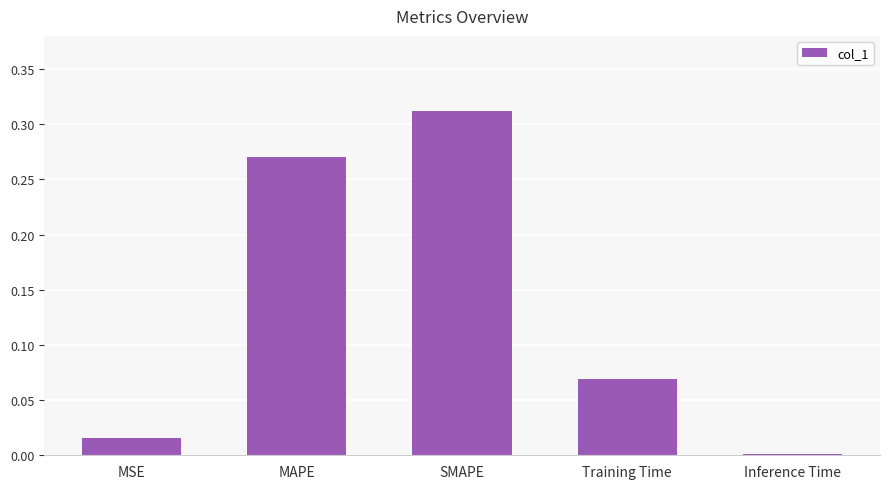

True or false: the data shows 0.0 at Inference Time.

True